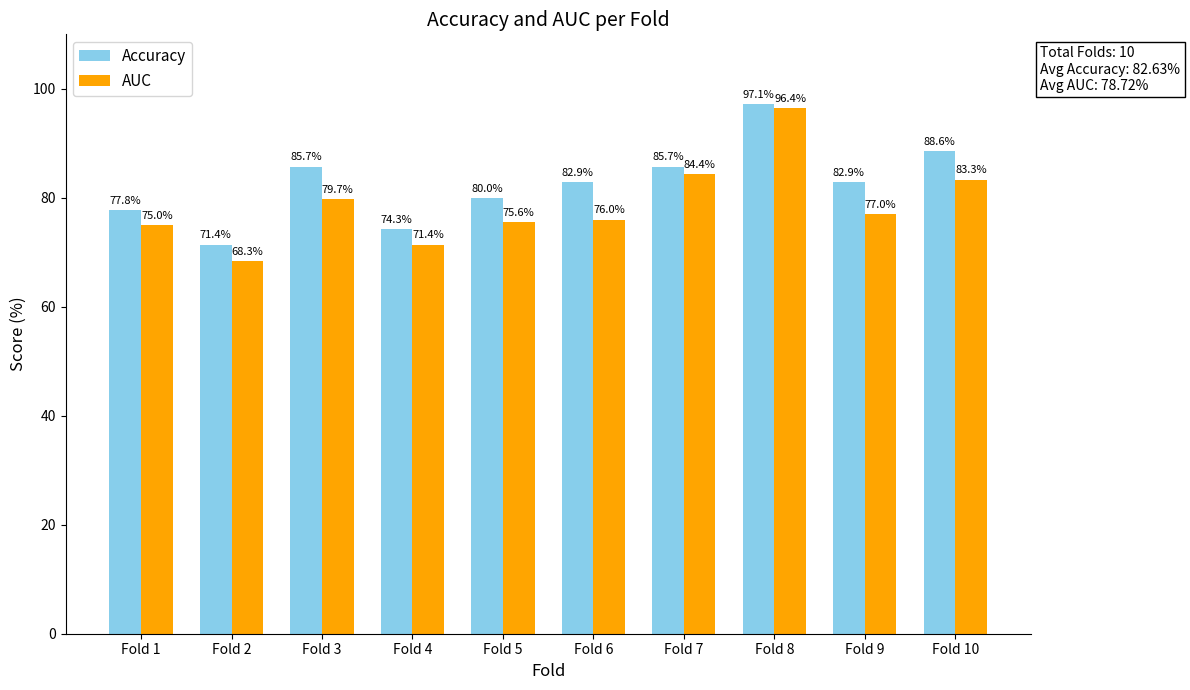

What are all the series names shown in the legend?

Accuracy, AUC